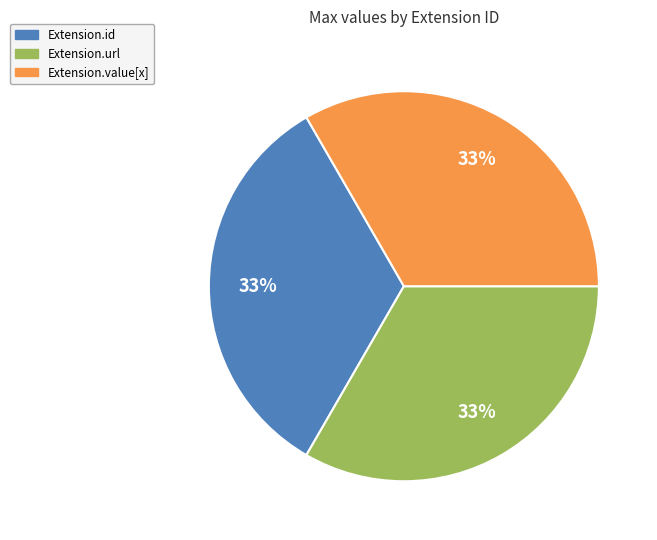

Is Extension.url the majority of the pie?

No